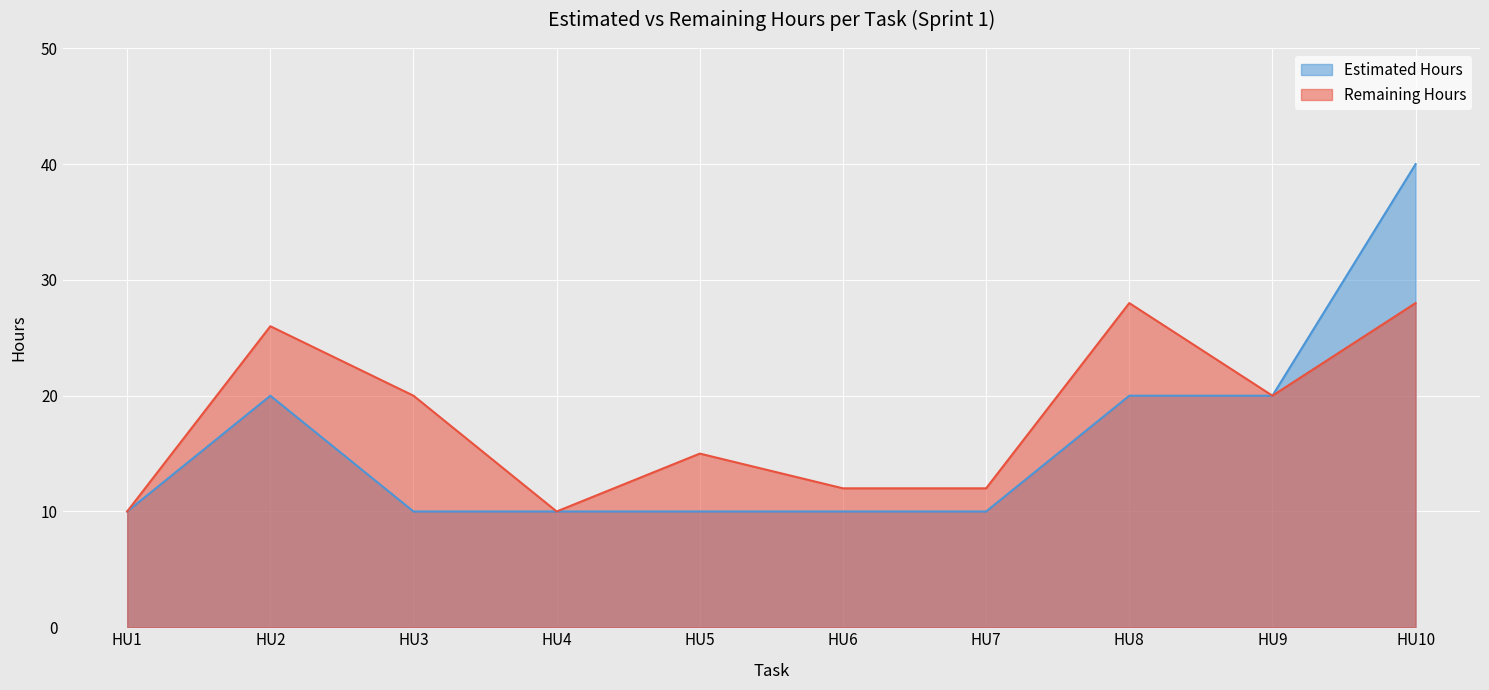

What value does the Remaining Hours series have at HU4?

10